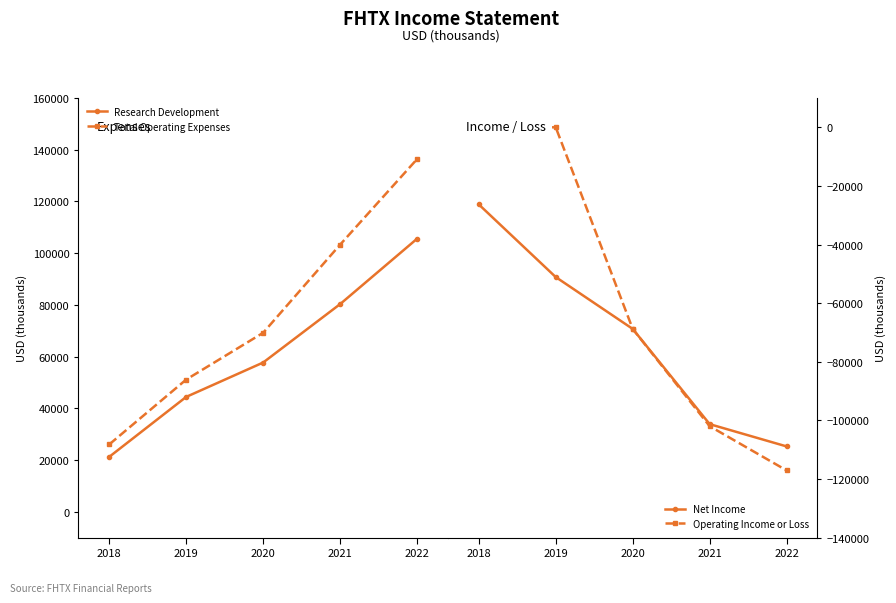

At how many categories does at least one series exceed 68943?

3